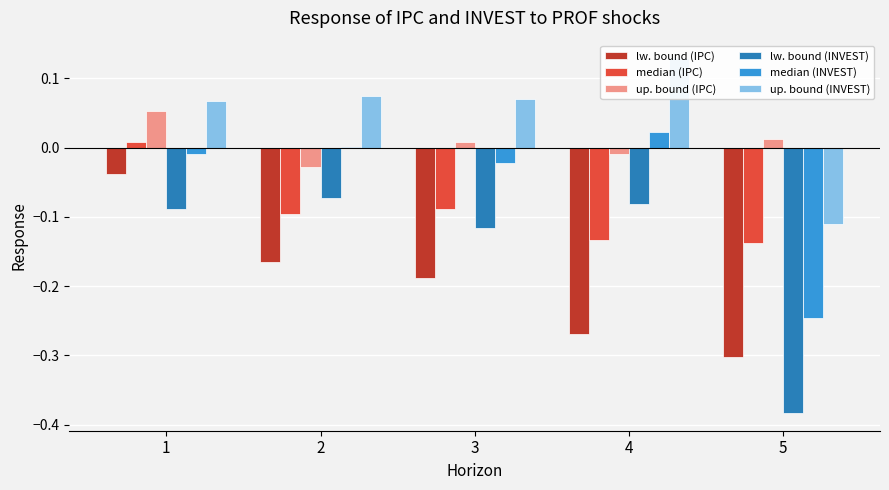

Reading right to left, list all the values displayed in this chart.

lw. bound (IPC): 5=-0.3	4=-0.3	3=-0.2	2=-0.2	1=-0.0
median (IPC): 5=-0.1	4=-0.1	3=-0.1	2=-0.1	1=0.0
up. bound (IPC): 5=0.0	4=-0.0	3=0.0	2=-0.0	1=0.1
lw. bound (INVEST): 5=-0.4	4=-0.1	3=-0.1	2=-0.1	1=-0.1
median (INVEST): 5=-0.2	4=0.0	3=-0.0	2=0.0	1=-0.0
up. bound (INVEST): 5=-0.1	4=0.1	3=0.1	2=0.1	1=0.1